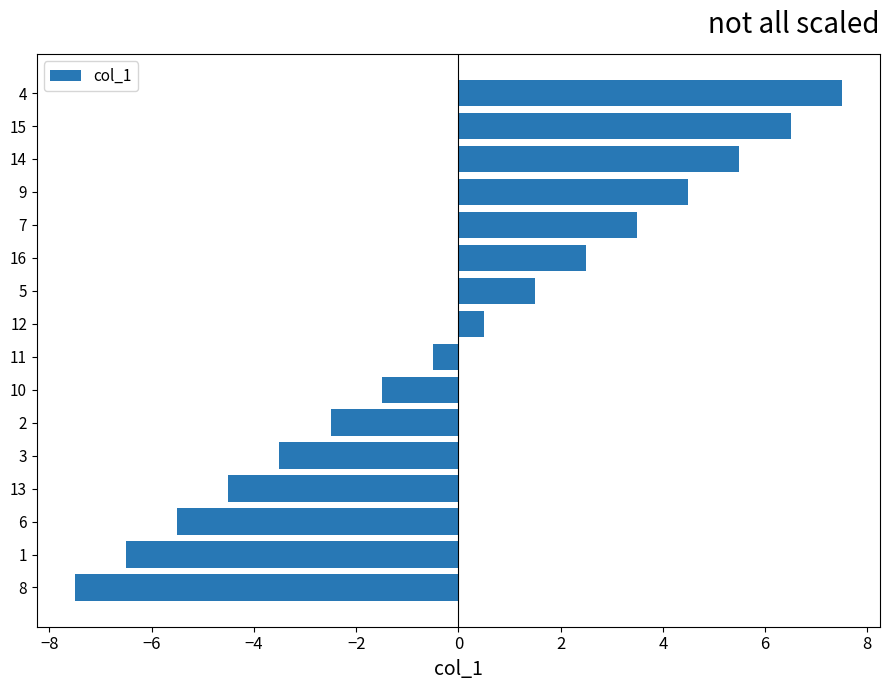

At which category does the chart reach its minimum across all series?

8